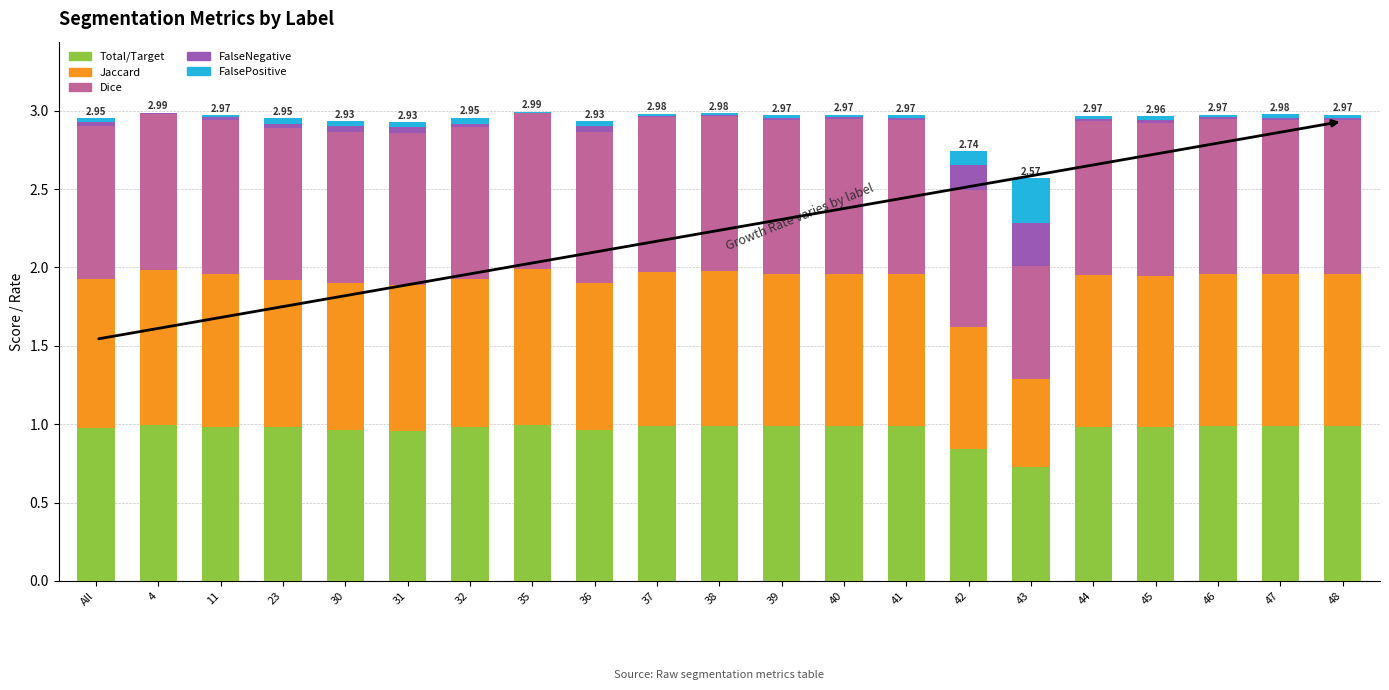

Which series has the largest total across all categories?

Dice